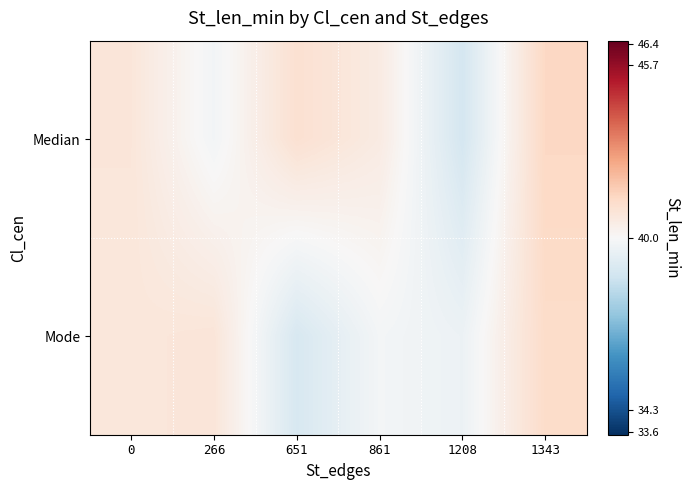

What is the spread (max minus min) of values at 1343?

0.1